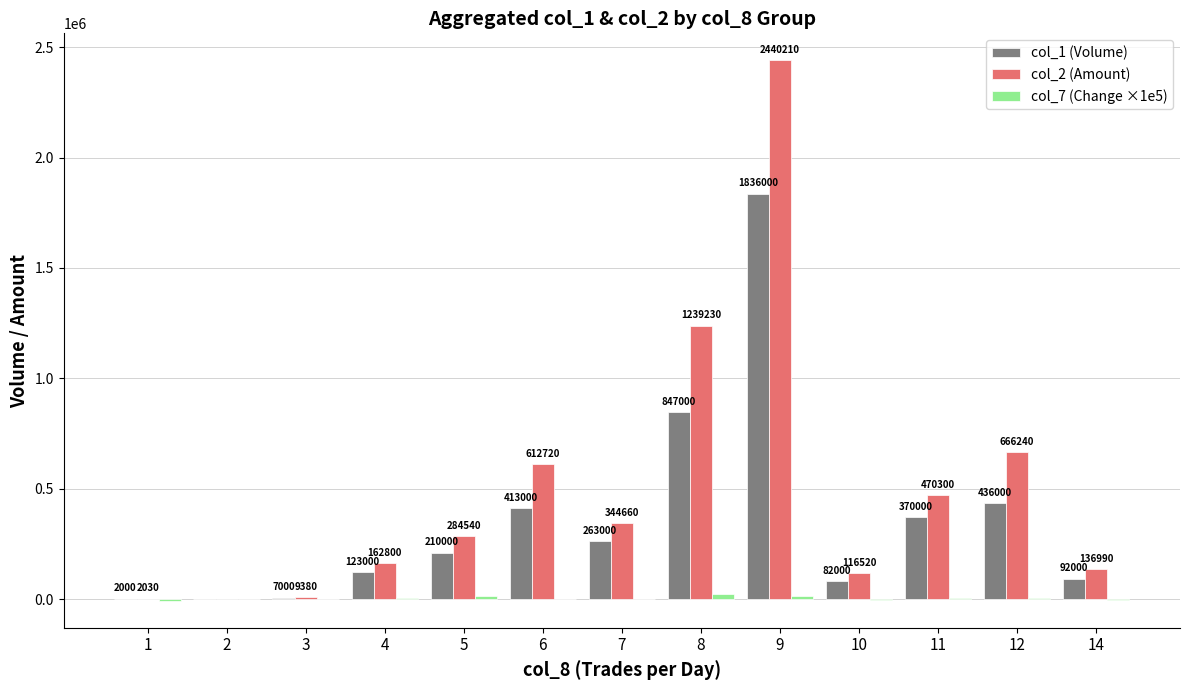

Which label corresponds to the largest value in the chart?

9